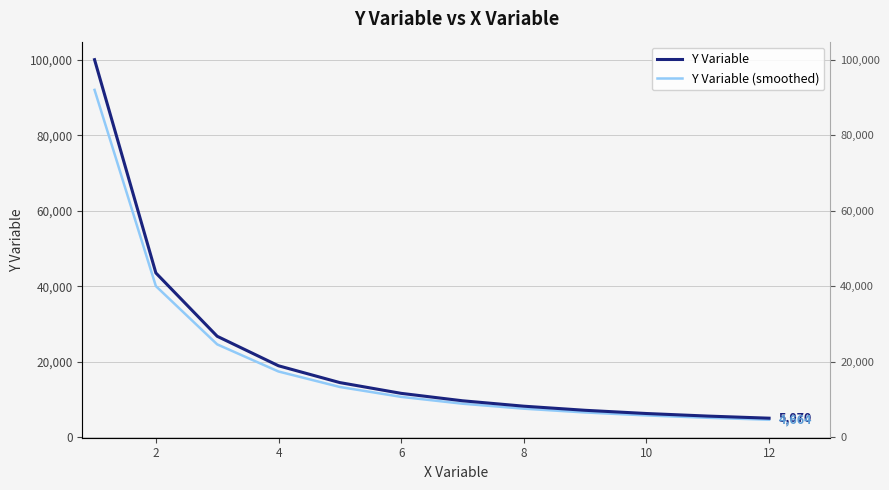

What is the spread (max minus min) of values at 8?

1159.6